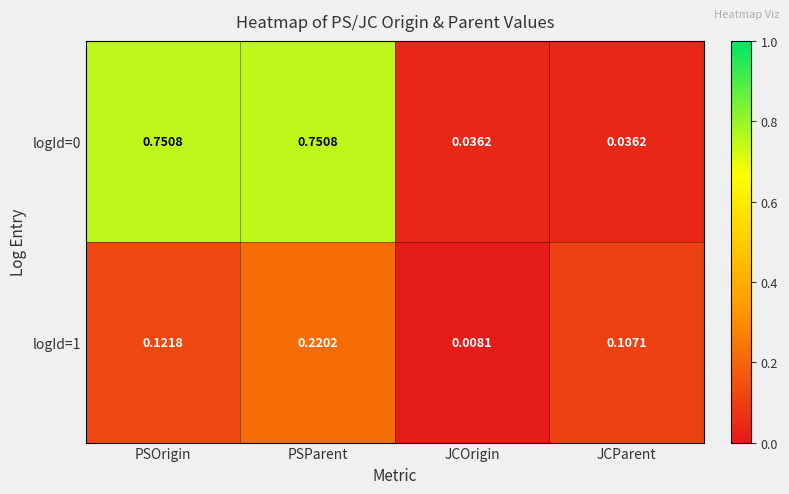

What is the difference between the highest and lowest values at PSParent?

0.5